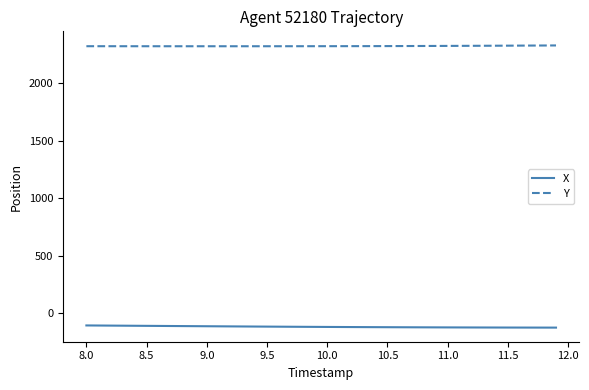

What are all the series names shown in the legend?

X, Y